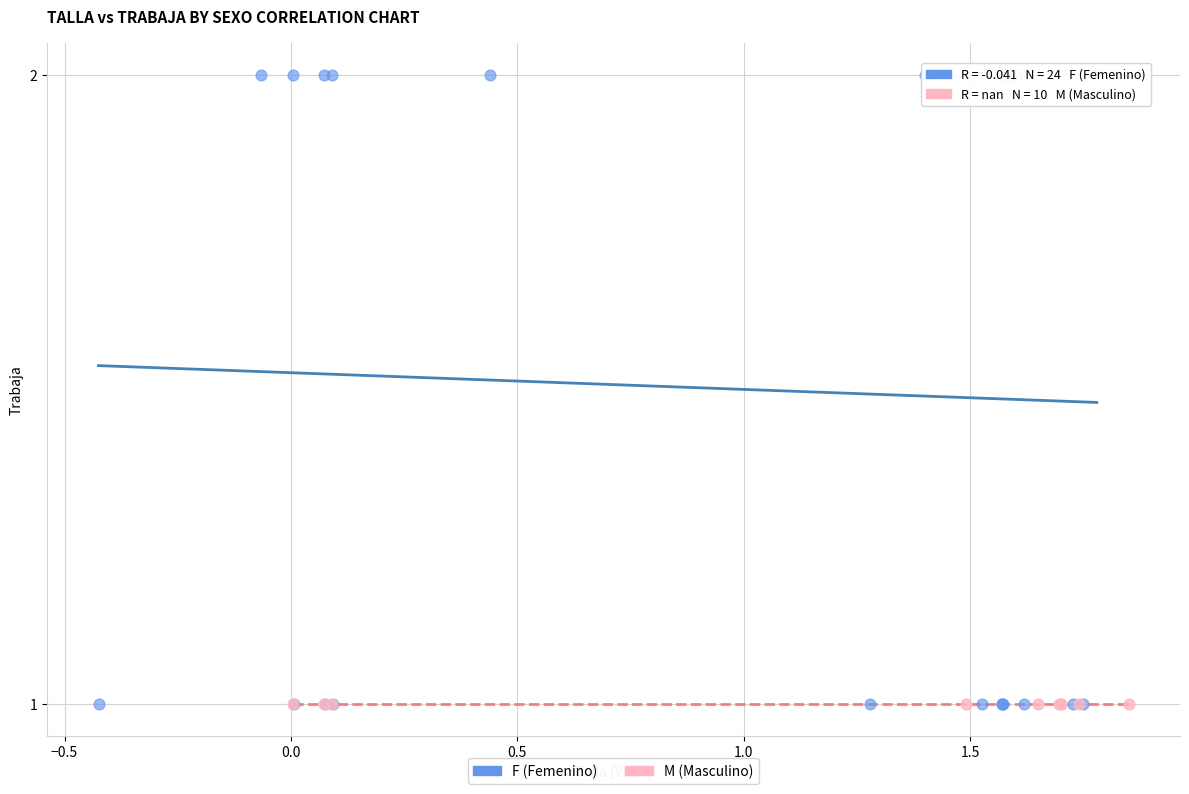

Which series contains the highest Y value?

F (Femenino)